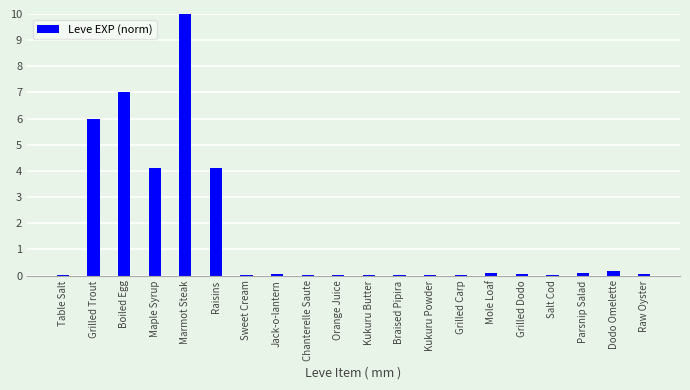

What is the average value?

1.6